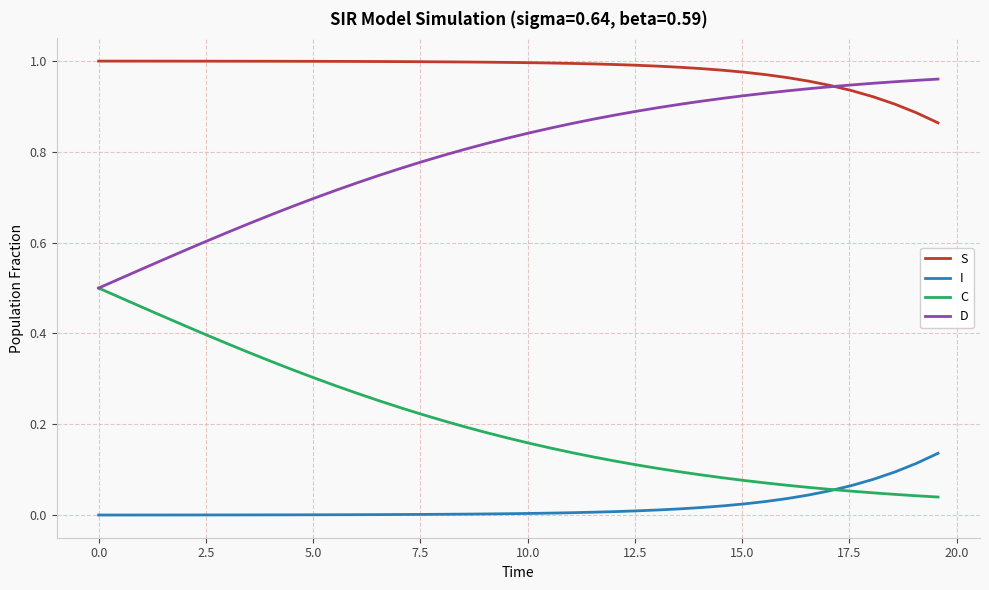

Which series has the largest total across all categories?

S